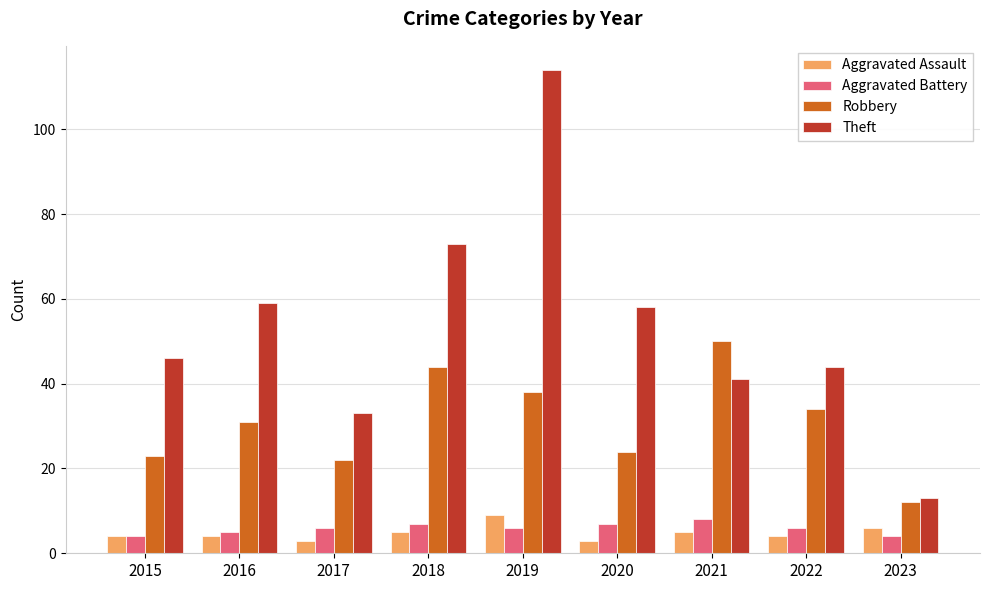

Does the chart contain any negative values?

No